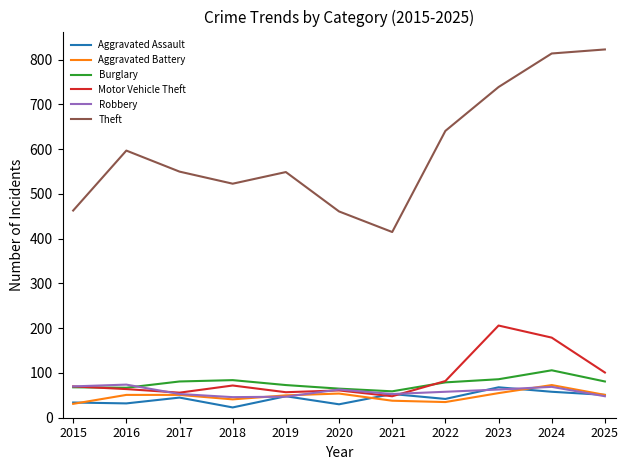

What are all the series names shown in the legend?

Aggravated Assault, Aggravated Battery, Burglary, Motor Vehicle Theft, Robbery, Theft